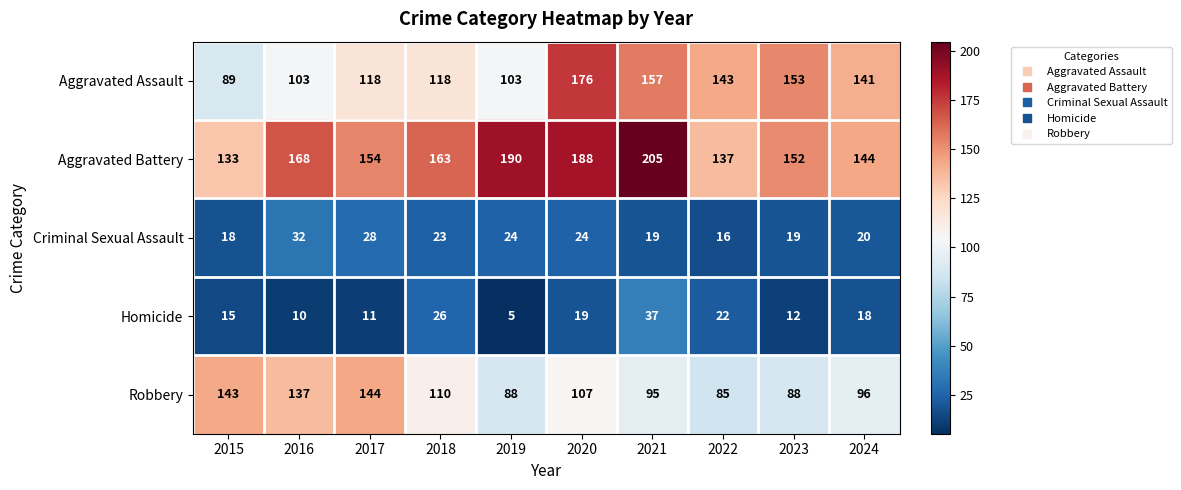

Which series has the largest range (max minus min)?

Aggravated Assault